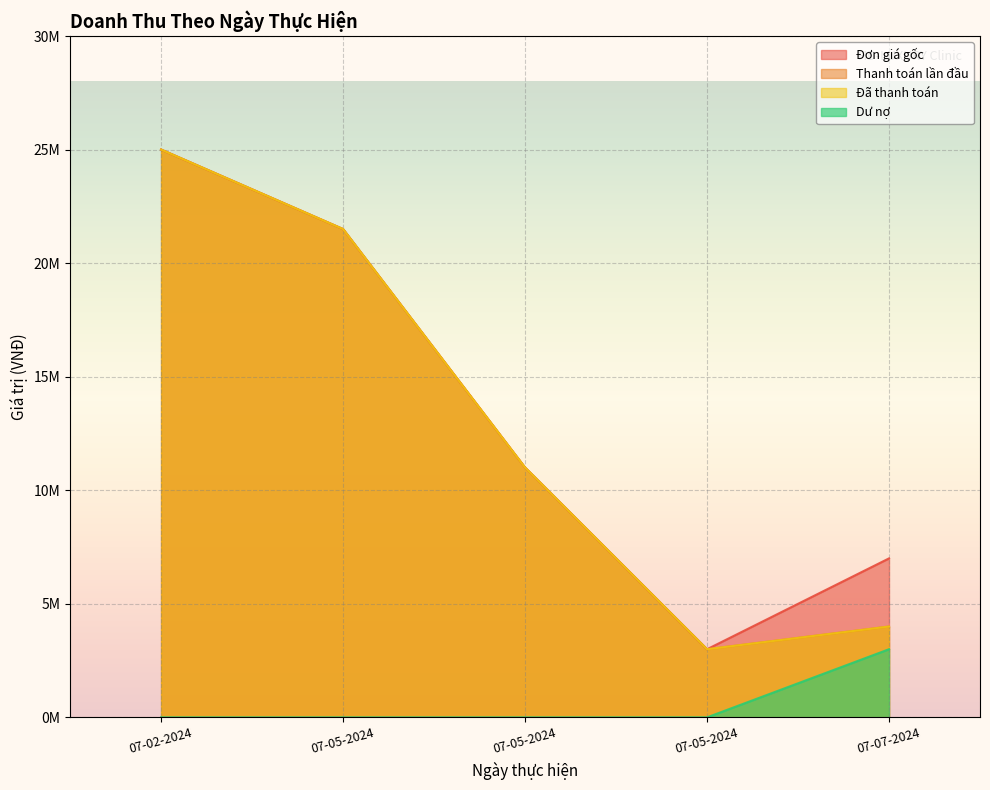

How many lines are shown in the chart?

4